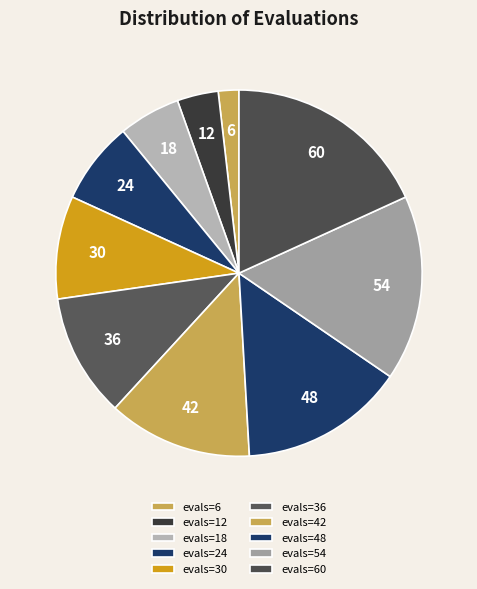

To the nearest percent, what is the average slice percentage?

10%